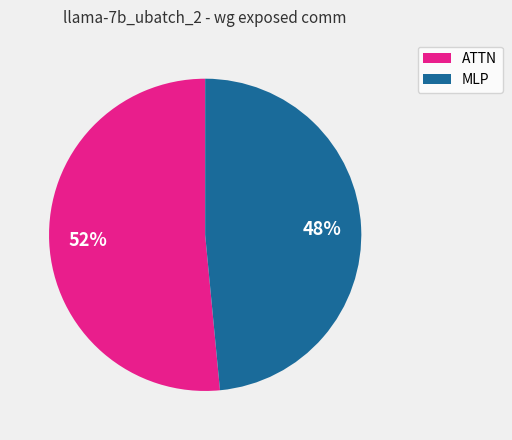

Does any single category account for the majority?

Yes